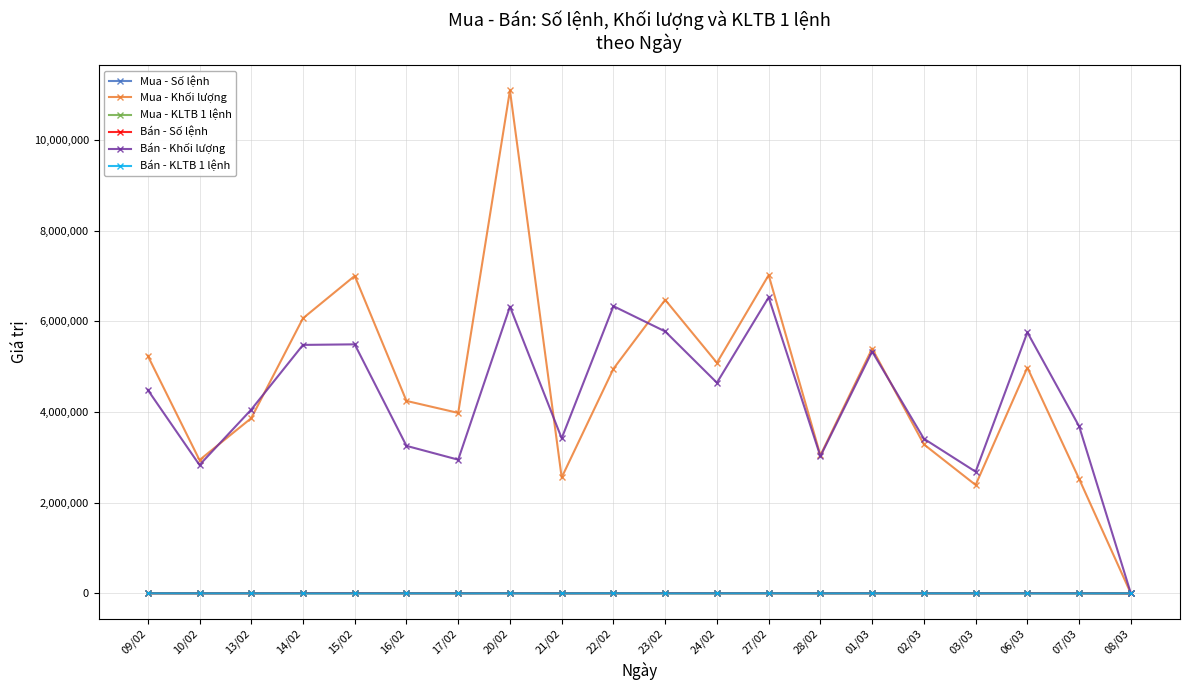

Read the Mua - Số lệnh value at 23/02.

4983.0